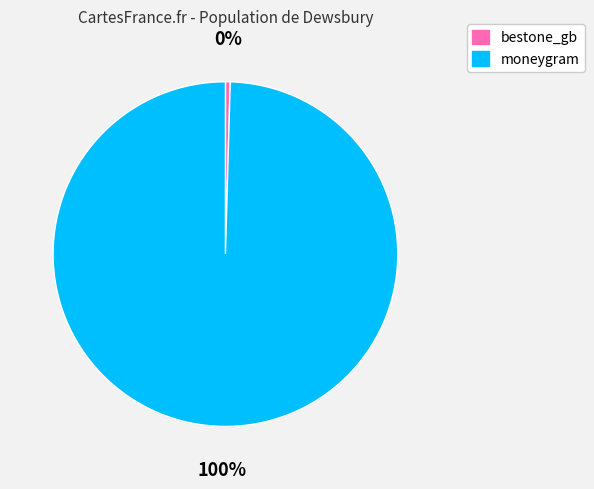

What percentage is the moneygram slice, to the nearest percent?

100%